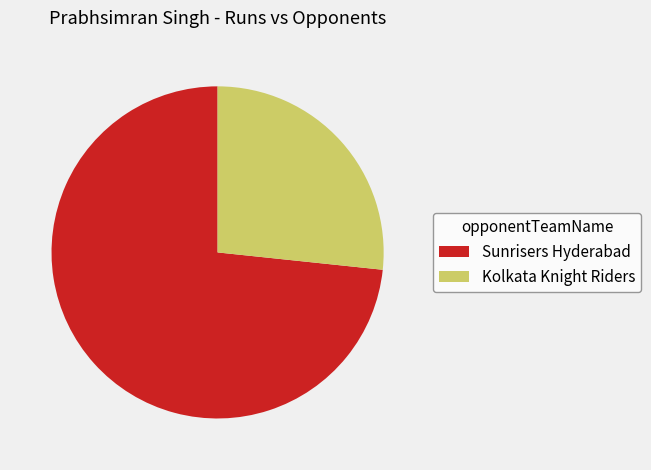

Rank the categories by value from highest to lowest.

Sunrisers Hyderabad, Kolkata Knight Riders